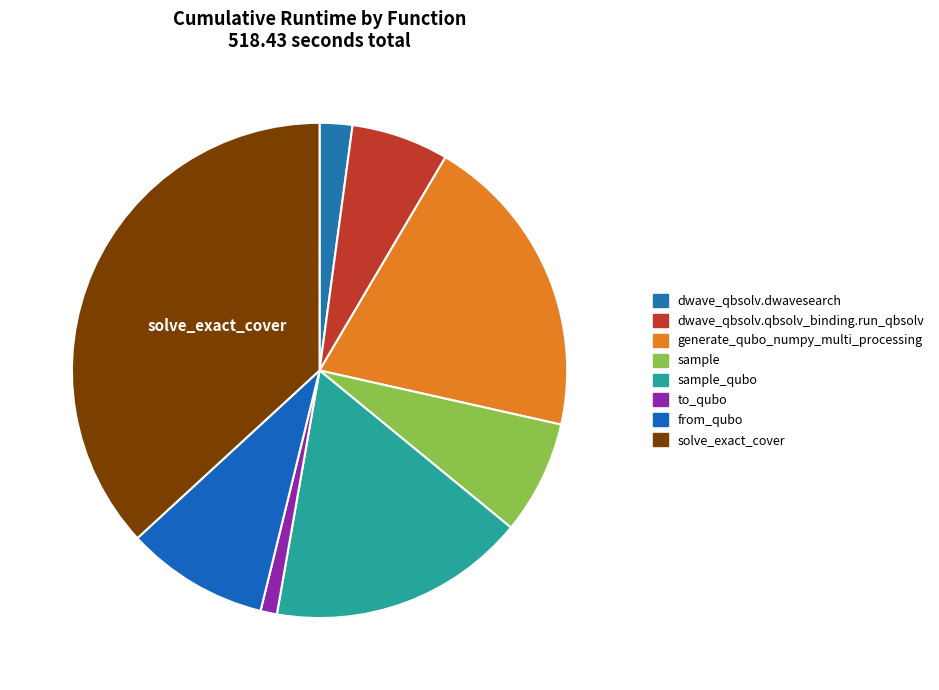

How many segments does this pie chart have?

8